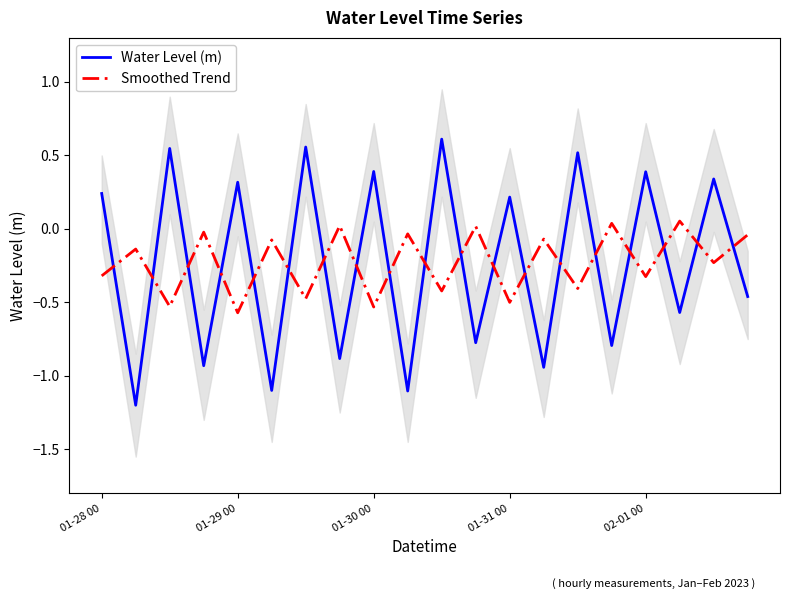

How many values in Smoothed Trend are below zero?

16